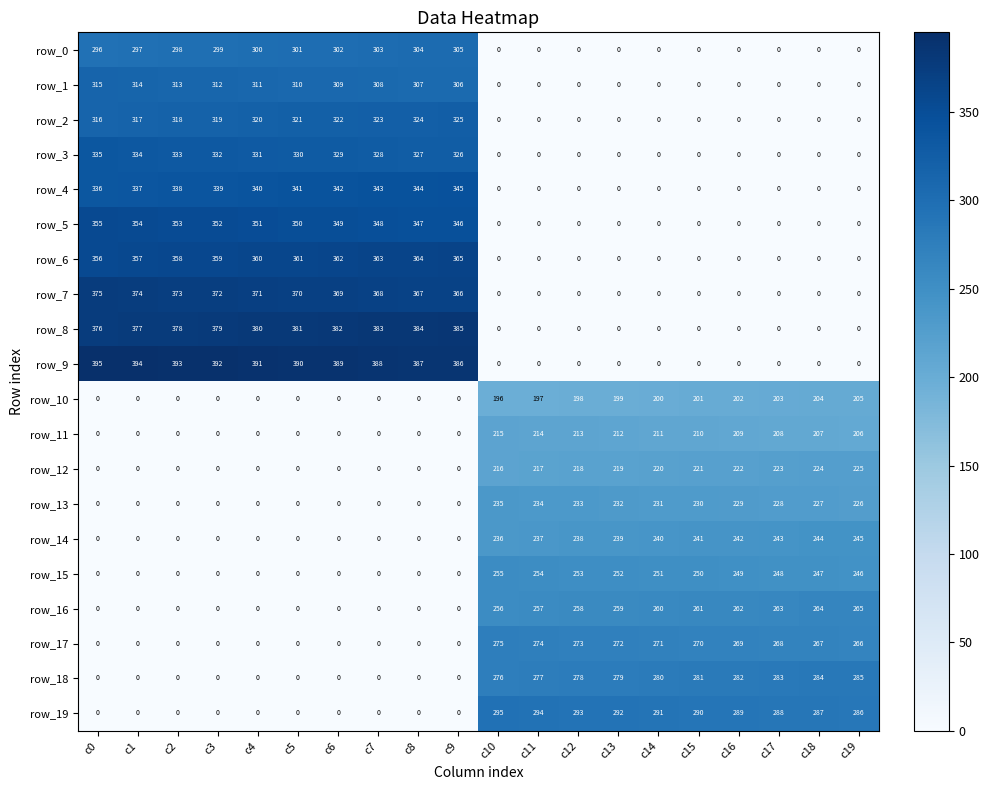

What is the total value across all series at c13?

2455